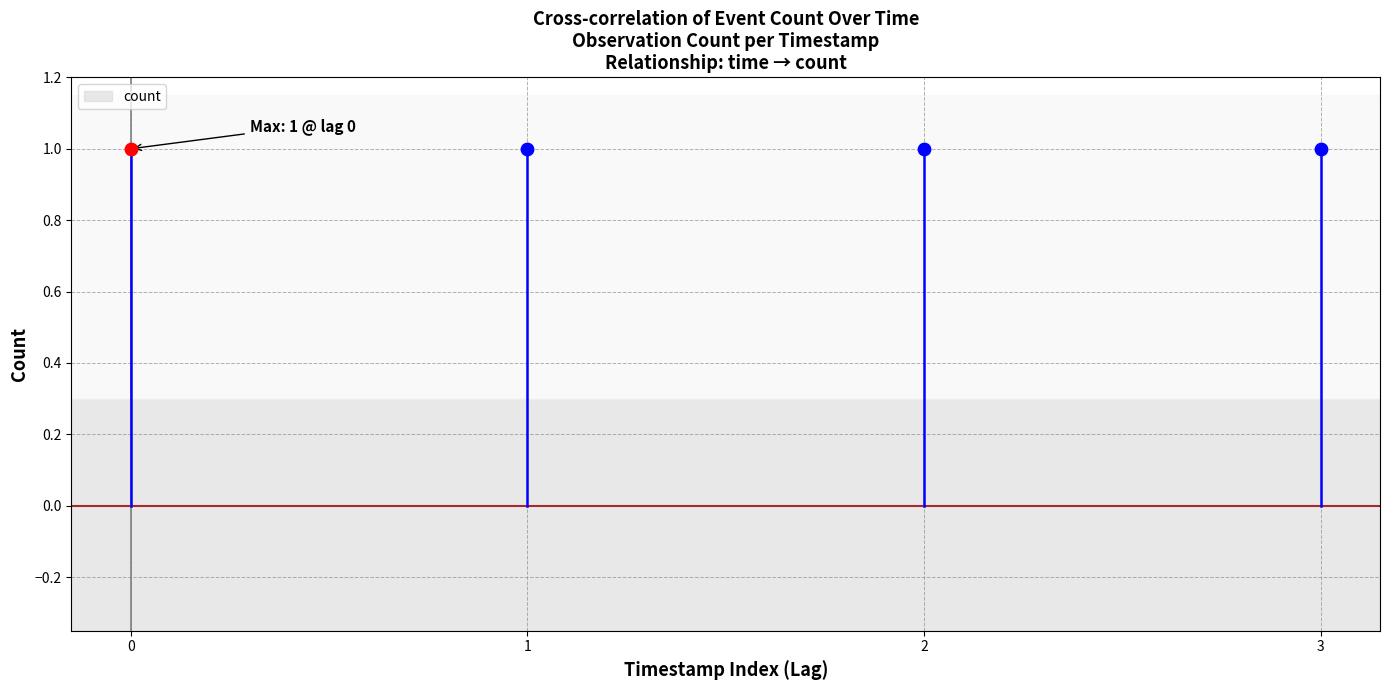

Between 0 and 1, which is larger?

1